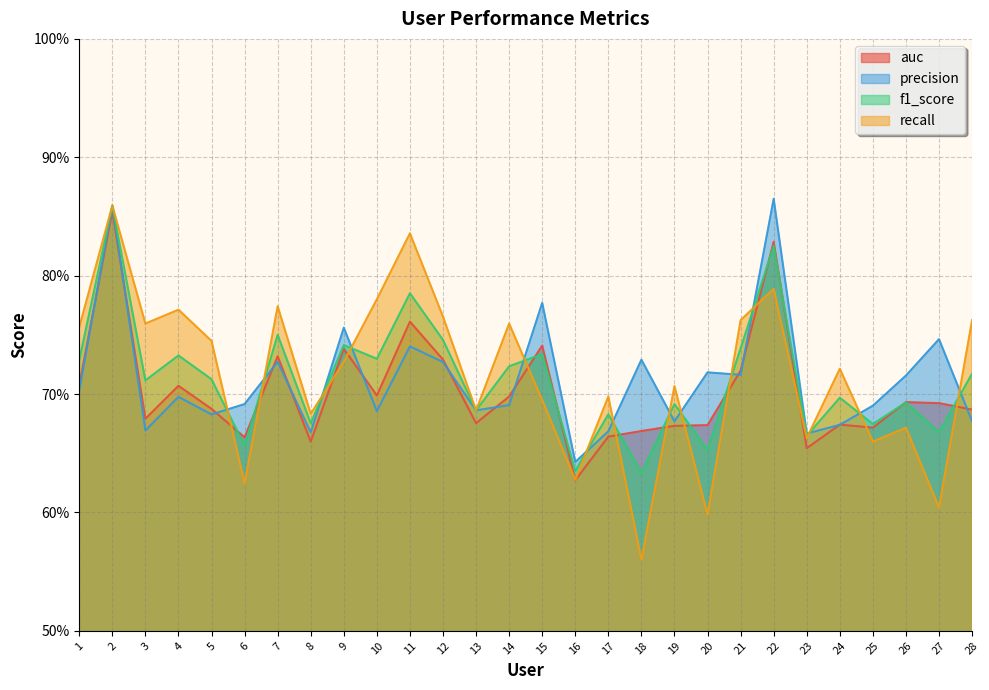

Count the precision values in the range 0 to 1.

28